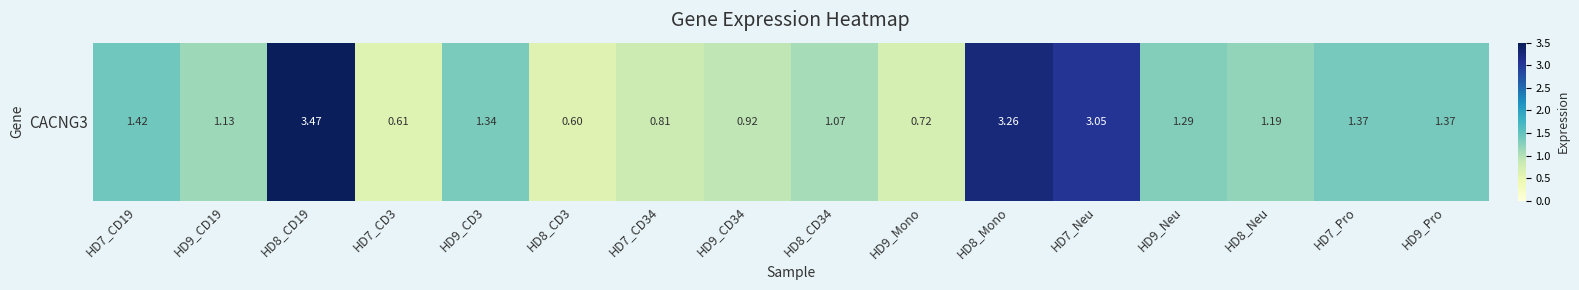

List the labels in order of value, largest first.

HD8_CD19, HD8_Mono, HD7_Neu, HD7_CD19, HD7_Pro, HD9_Pro, HD9_CD3, HD9_Neu, HD8_Neu, HD9_CD19, HD8_CD34, HD9_CD34, HD7_CD34, HD9_Mono, HD7_CD3, HD8_CD3